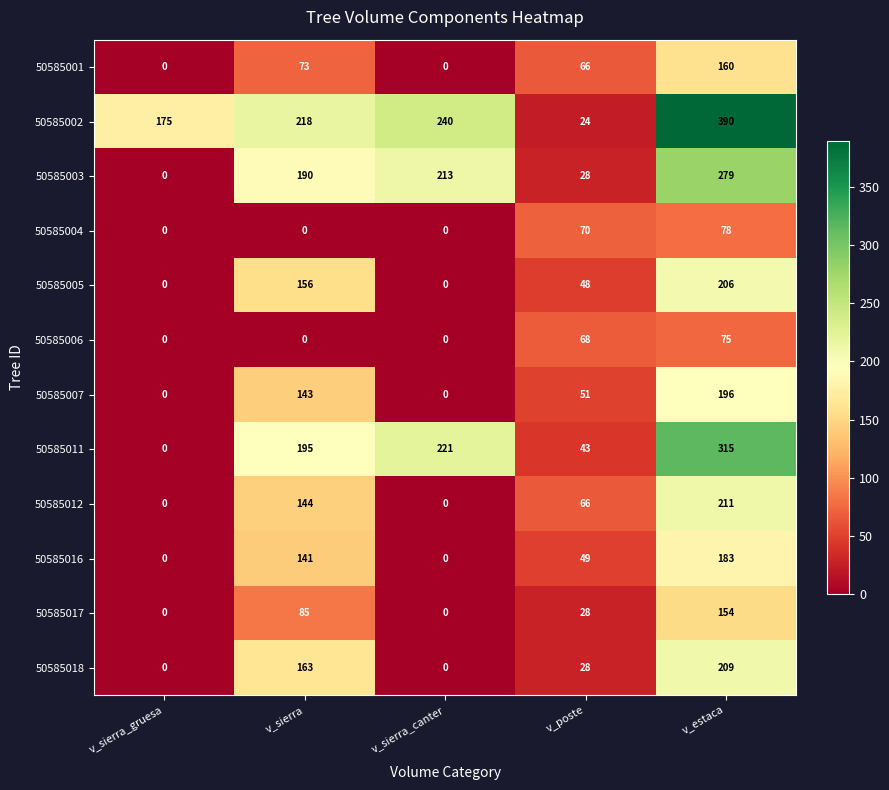

True or false: 50585018 has a value of 28 at v_poste.

True